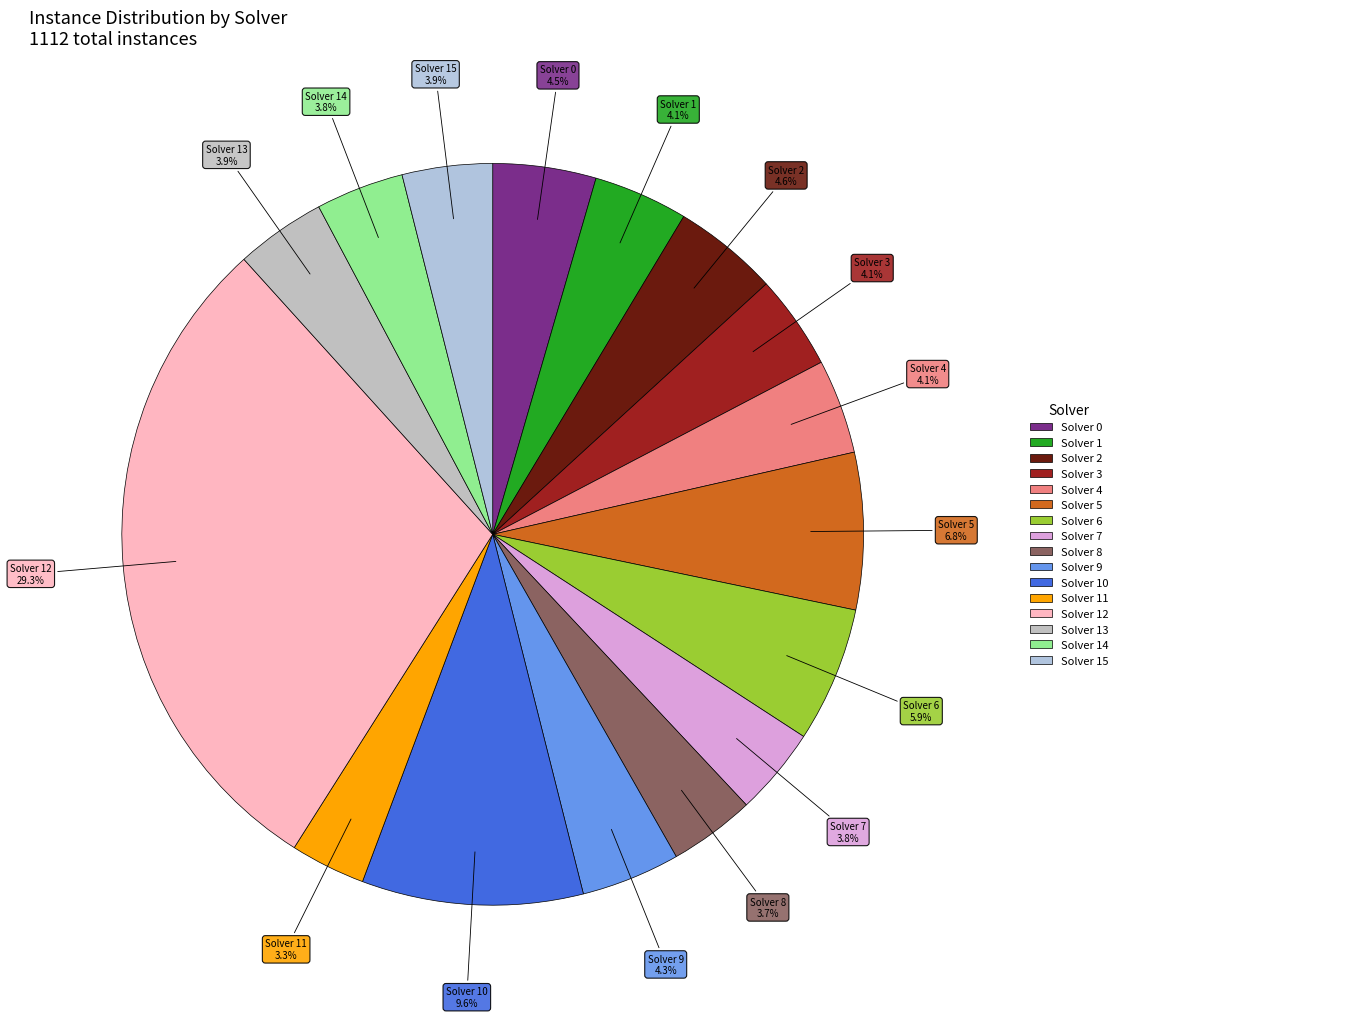

Count the number of slices in the pie.

16